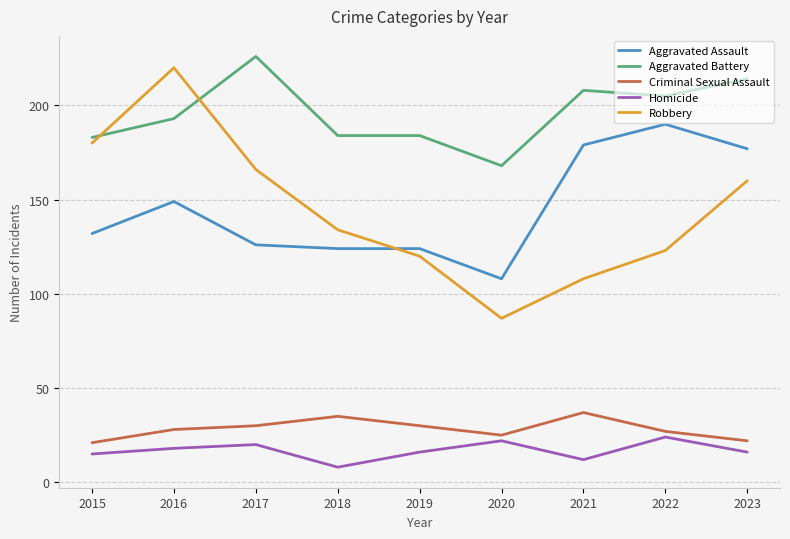

Is it true that Robbery equals 160 at 2023?

True